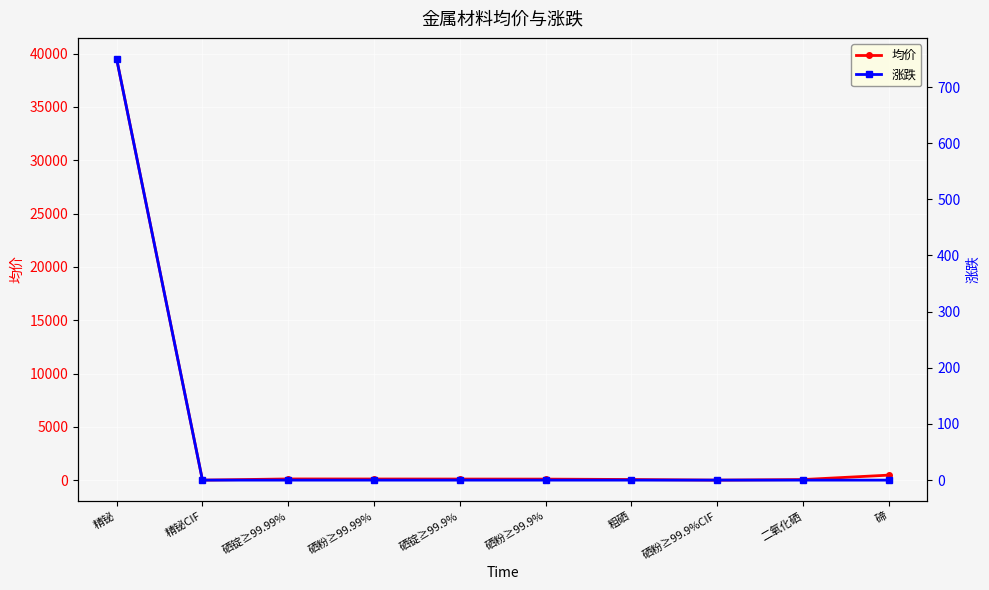

Count the number of categories in the chart.

10